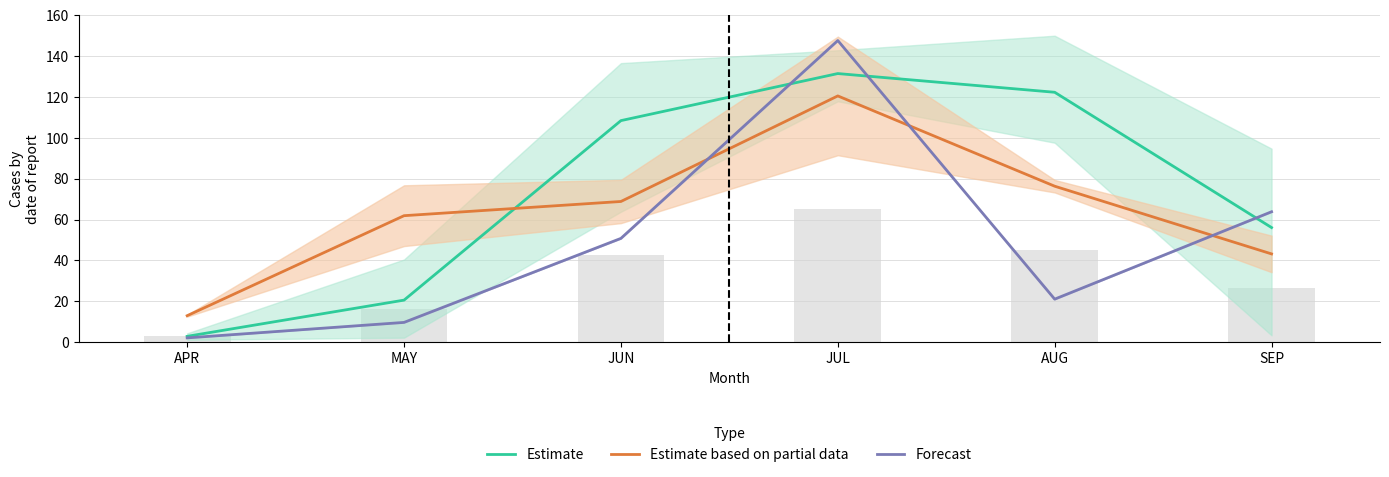

Reading left to right, transcribe all the data shown in this chart.

Estimate: 2.8	20.6	108.4	131.5	122.3	56.1
Estimate based on partial data: 12.9	61.9	68.8	120.5	76.3	43.2
Forecast: 2.1	9.6	50.8	147.7	21.0	63.8